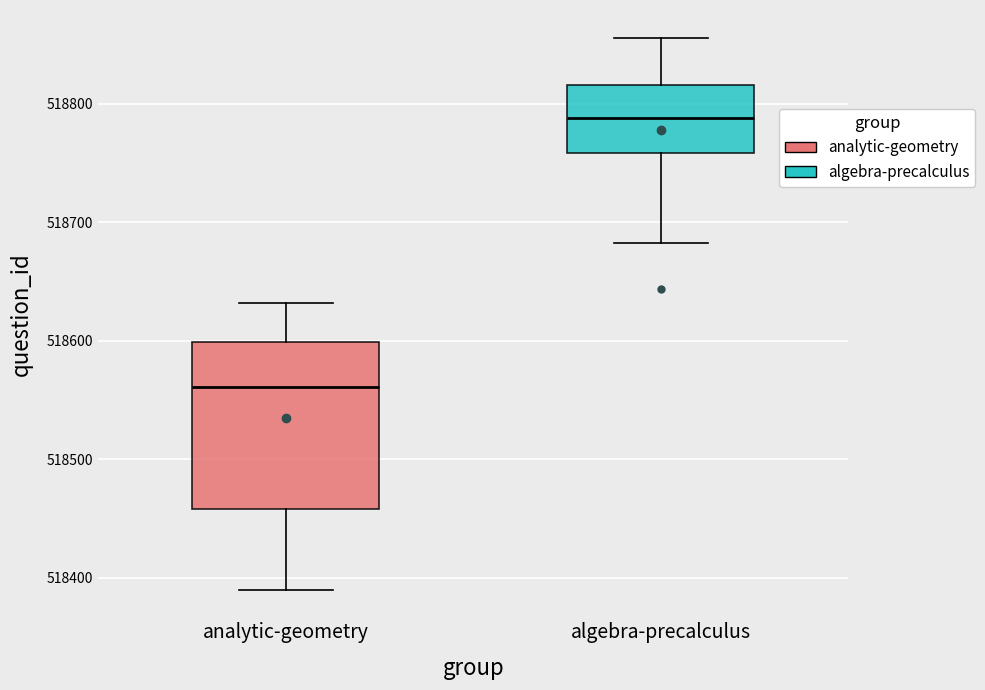

Where does the upper whisker of the box for algebra-precalculus end on the y-axis? The values are not printed on the chart, so give them approximately, as read against the axis.

518860